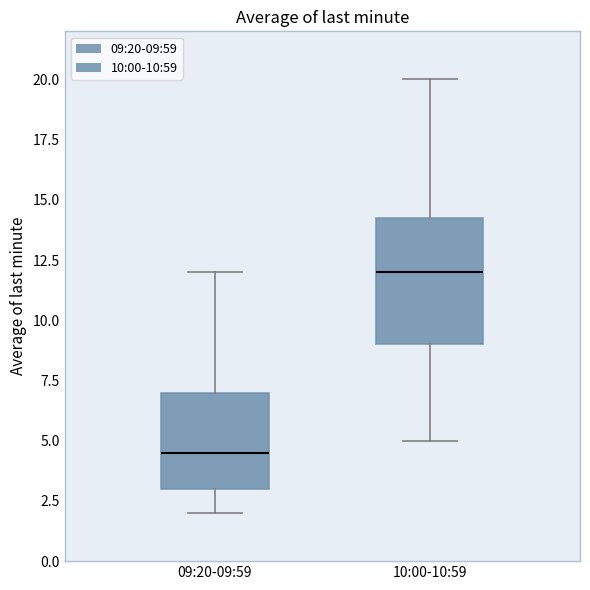

Reading left to right, transcribe this box plot: for each box, give where its median line is, the range the box spans, and where its two whiskers end, as read against the y-axis. The values are not printed on the chart, so give them approximately, as read against the axis.

09:20-09:59: median 4.5, box 3.0 to 7.0, whiskers 2.0 to 12.0
10:00-10:59: median 12.0, box 9.0 to 14.5, whiskers 5.0 to 20.0